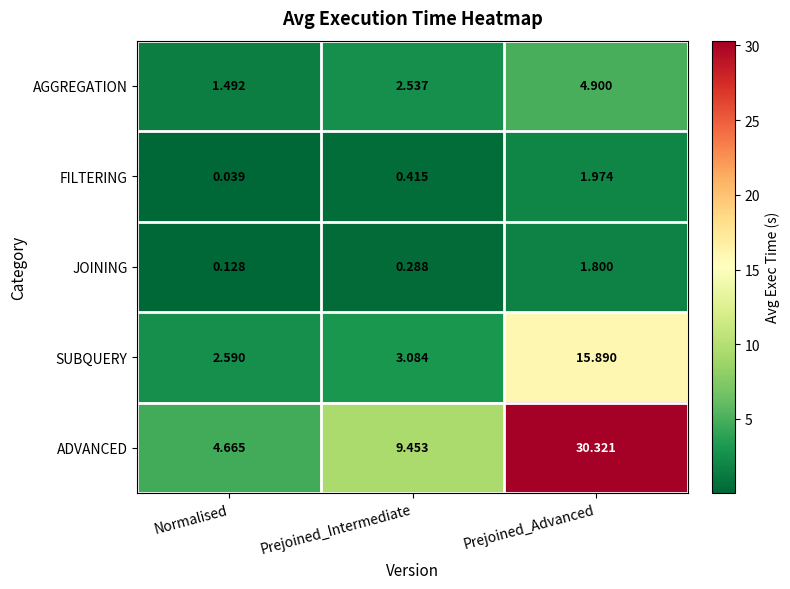

Which category has the lowest value across all series?

Normalised